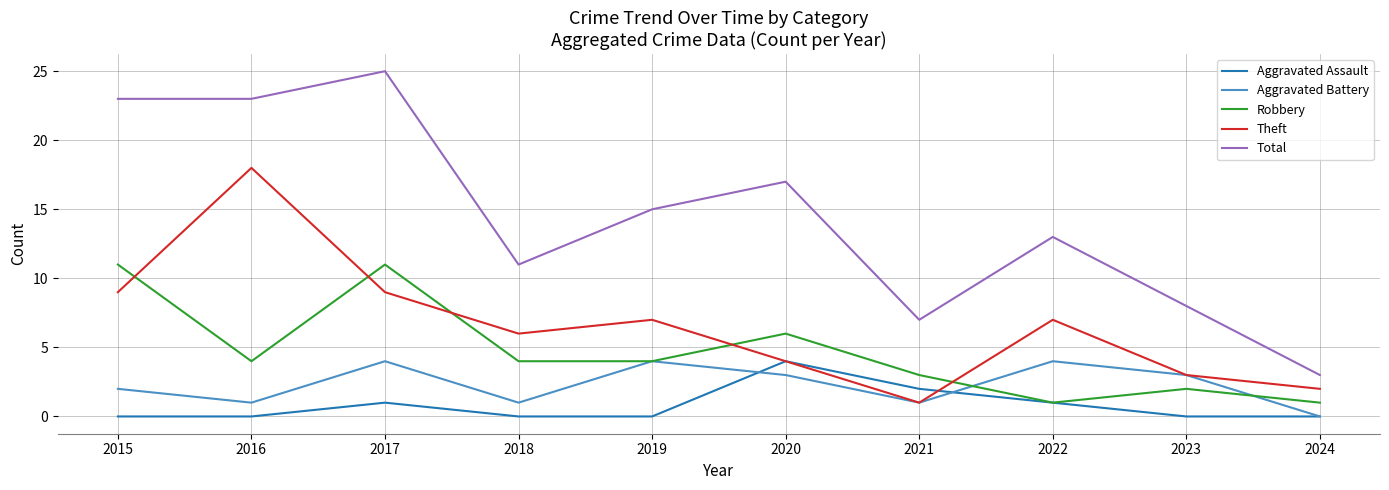

What is the total value across all series at 2024?

6